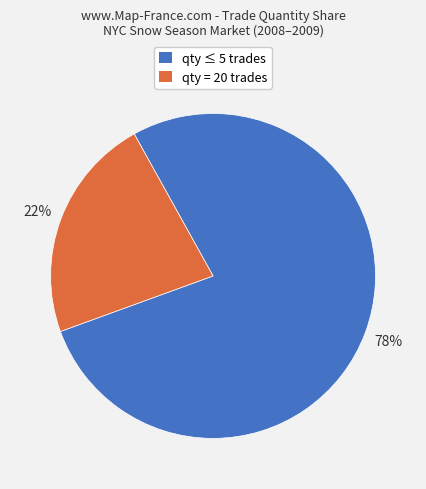

Is there a majority slice in this chart?

Yes